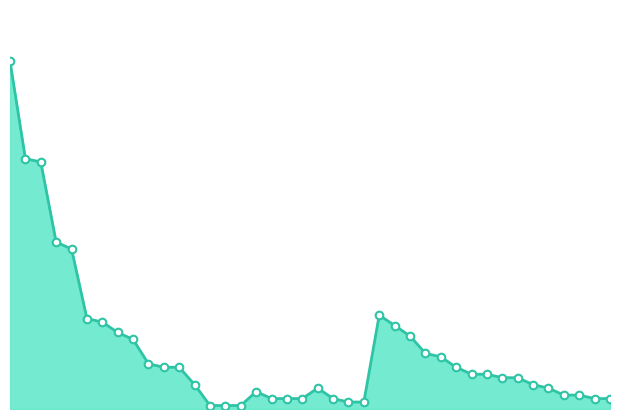

How many lines are shown in the chart?

1